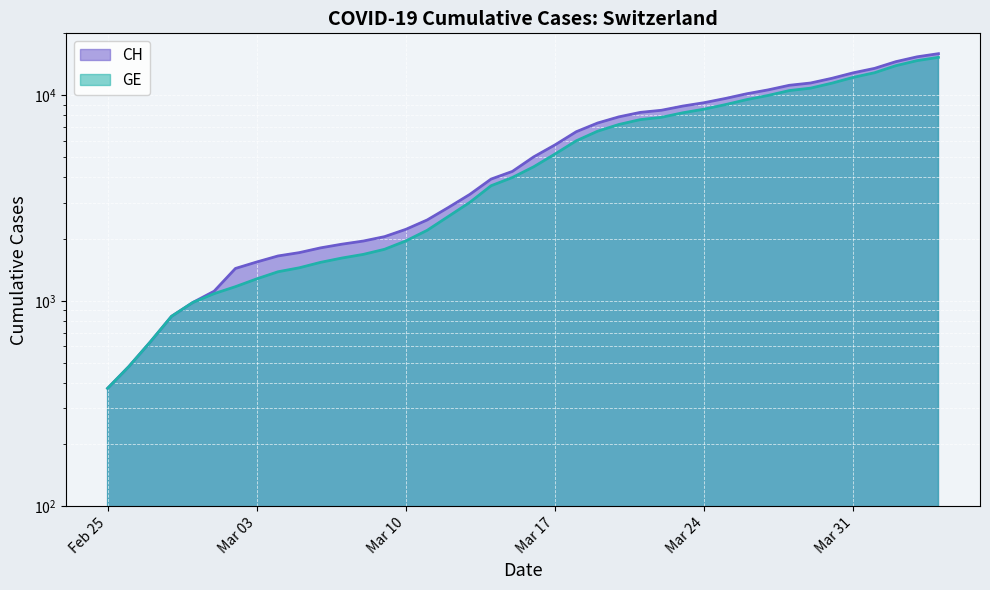

True or false: CH and GE intersect in this chart.

False